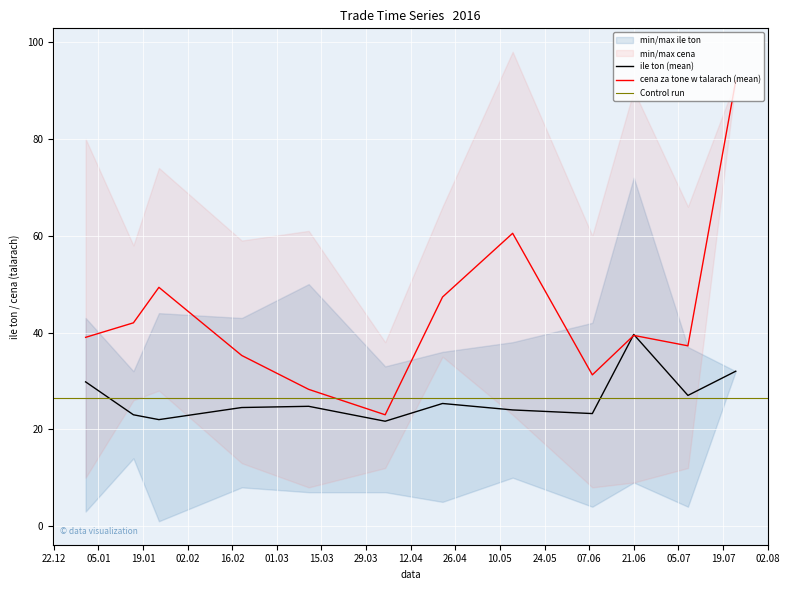

How many lines are shown in the chart?

2